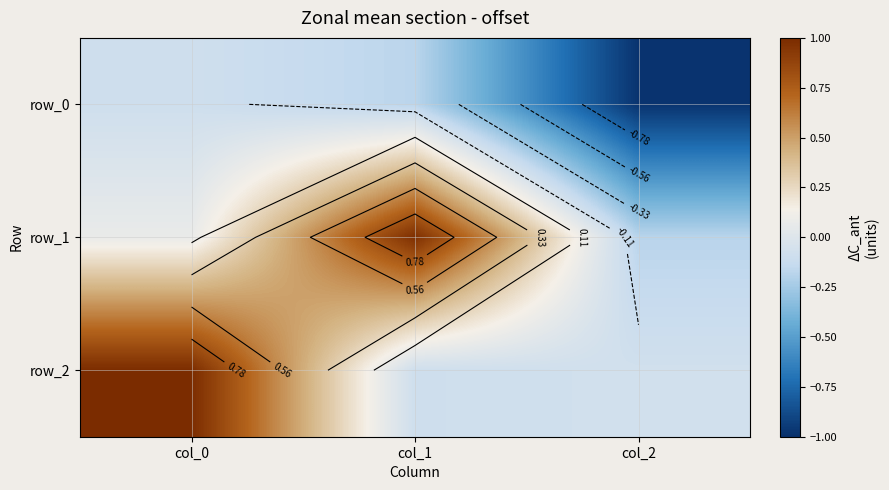

Reading left to right, transcribe all the data shown in this chart.

row_0: col_0=-0.1	col_1=-0.2	col_2=-1.0
row_1: col_0=0.1	col_1=1.0	col_2=-0.2
row_2: col_0=1.0	col_1=-0.1	col_2=-0.1